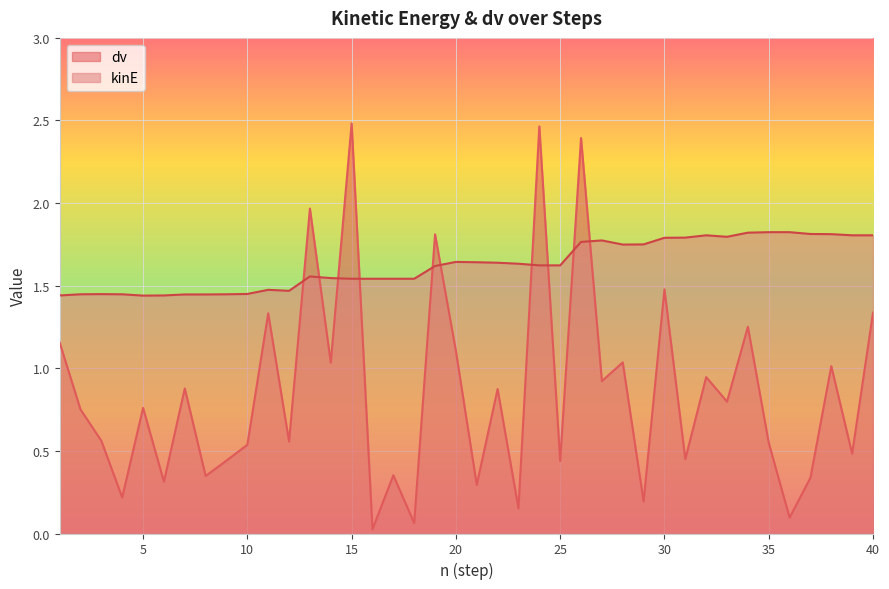

Where is the first local minimum for kinE?

5